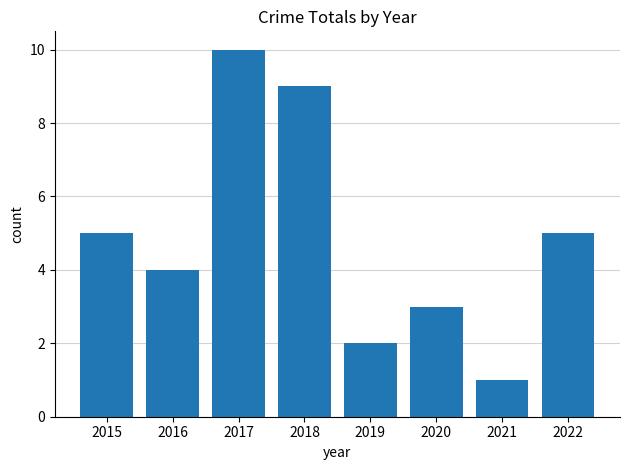

What value does the data have at 2019?

2